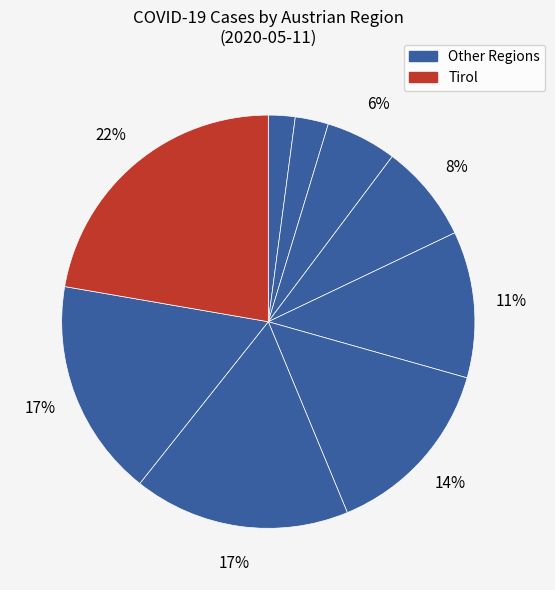

How many slices are in this pie chart?

9